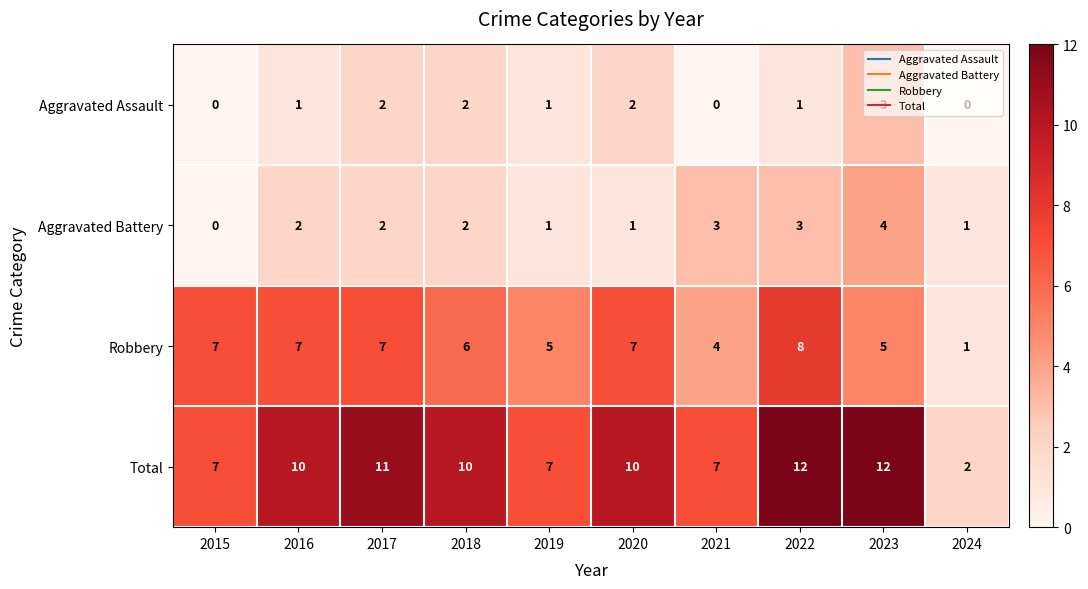

How many data points does each series have?

10